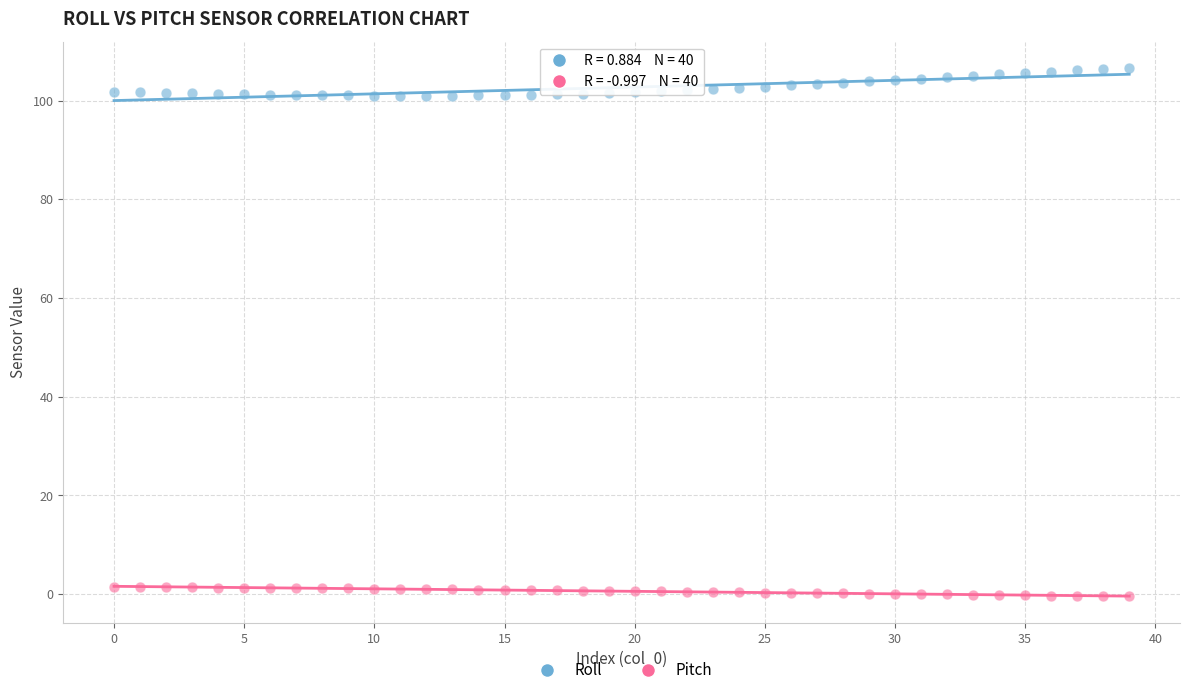

Which series reaches the maximum Y coordinate?

Roll